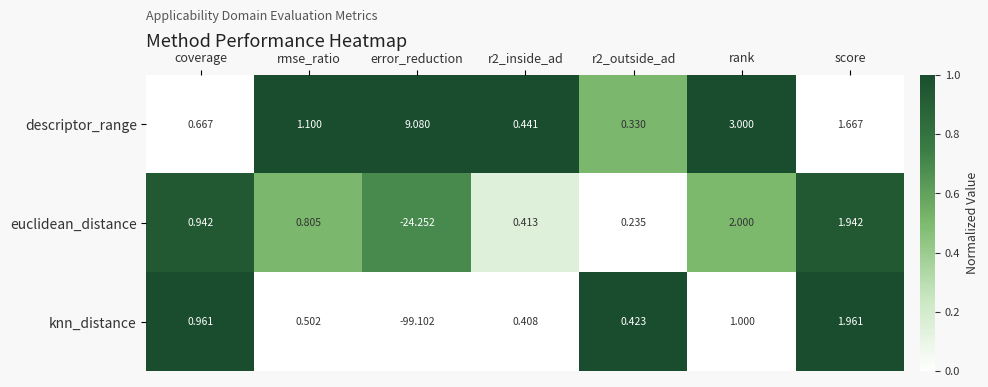

Which label corresponds to the smallest value in the chart?

error_reduction